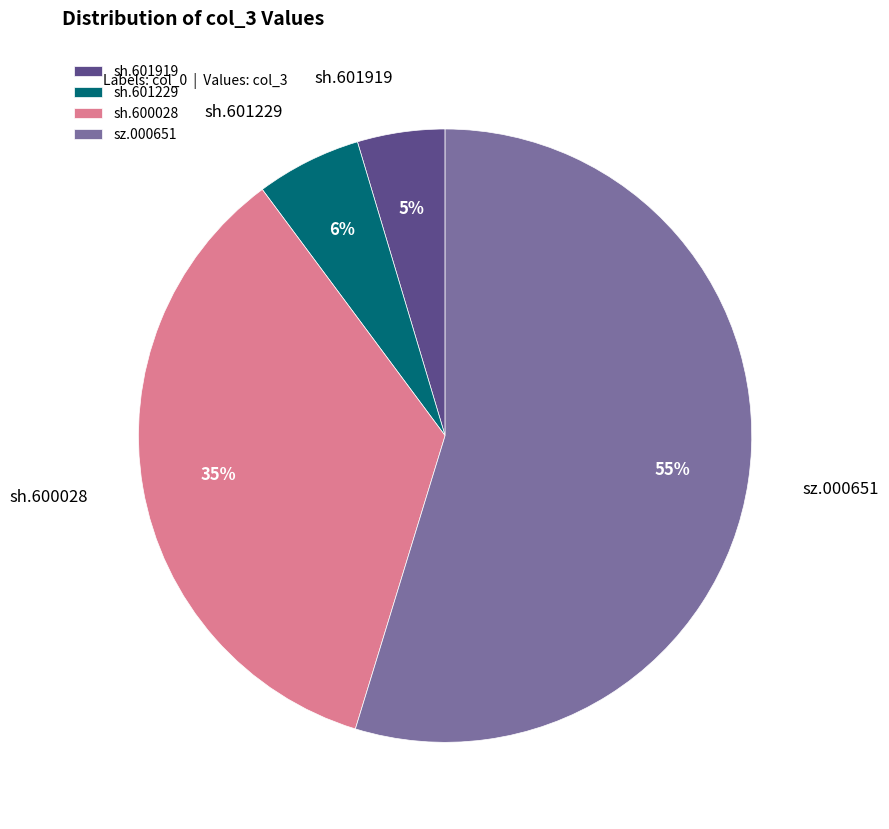

Combined, do sh.601229 and sh.601919 account for over 50%?

No